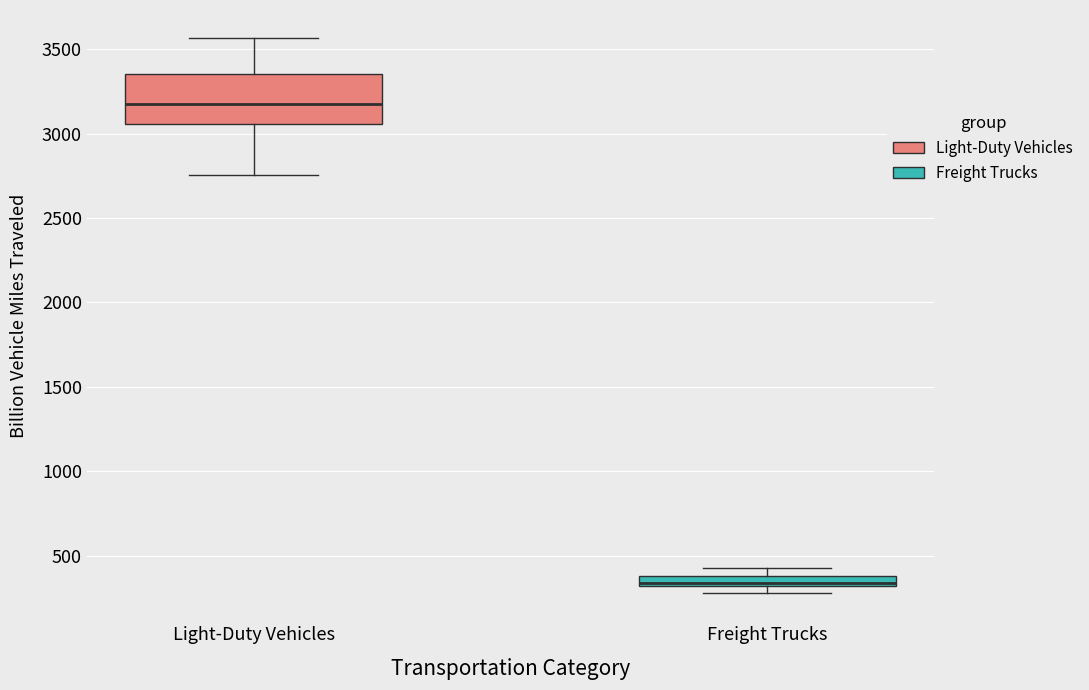

Where is the upper edge of the box for Freight Trucks on the y-axis? The values are not printed on the chart, so give them approximately, as read against the axis.

400